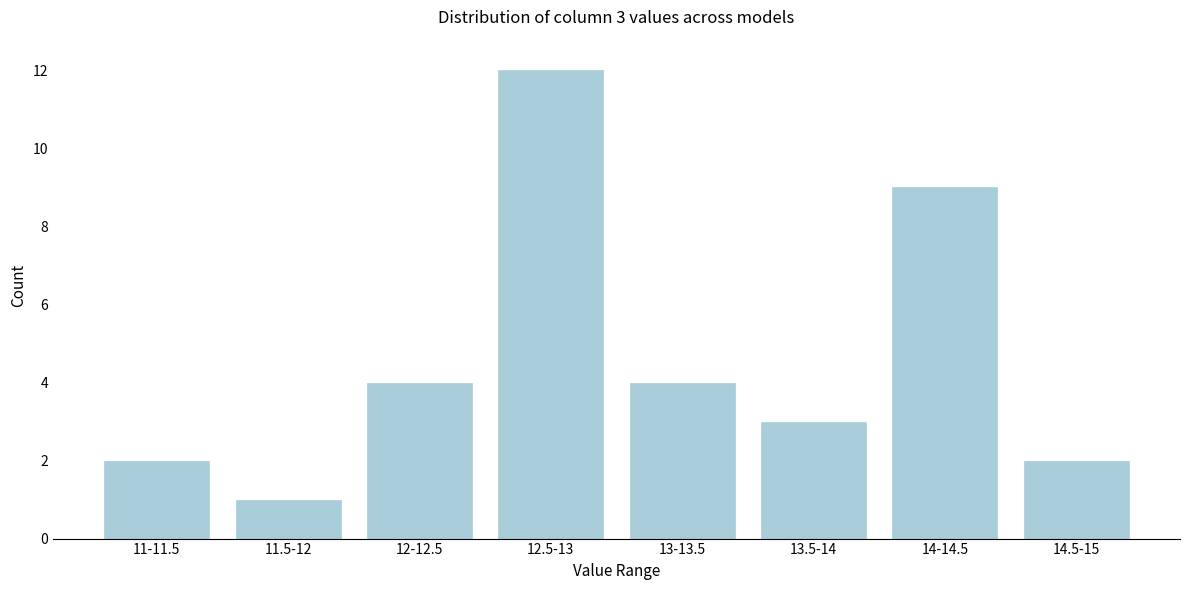

Reading left to right, extract all data points from this chart.

2	1	4	12	4	3	9	2